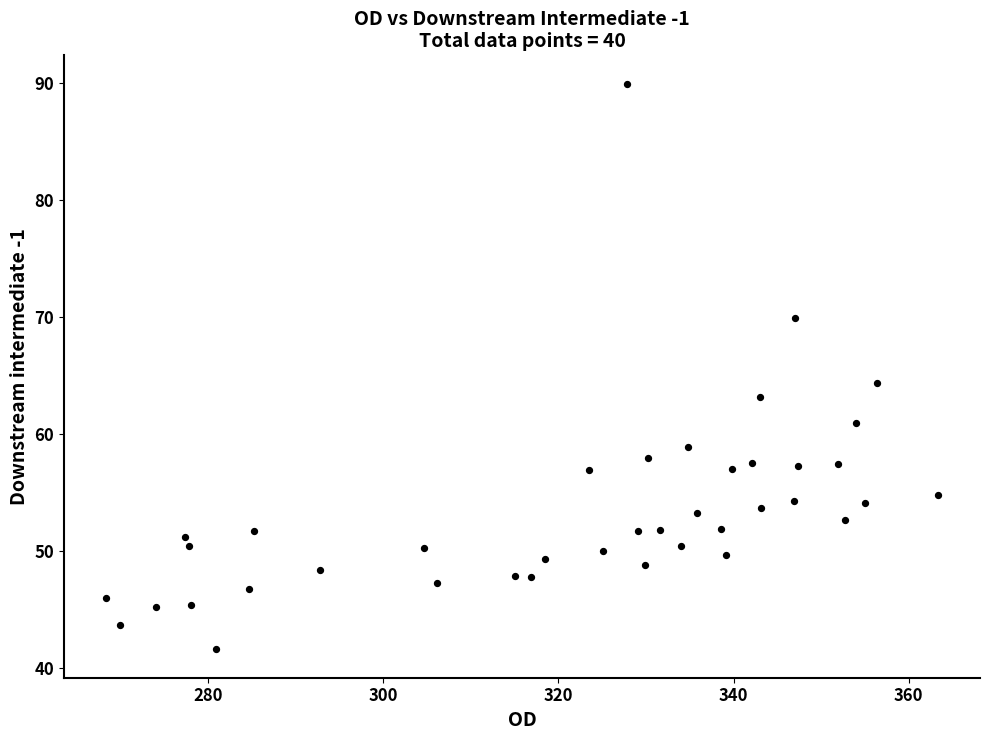

What is the range of Y values (max minus min)?

48.3